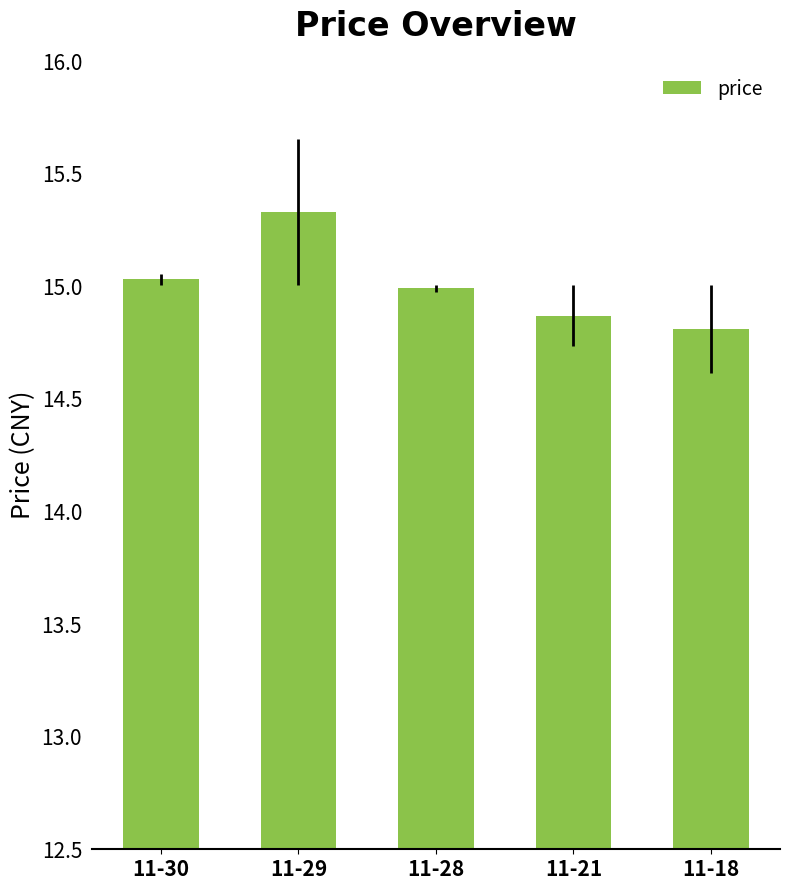

Reading left to right, list all the values displayed in this chart.

11-30=15.0	11-29=15.3	11-28=15.0	11-21=14.9	11-18=14.8